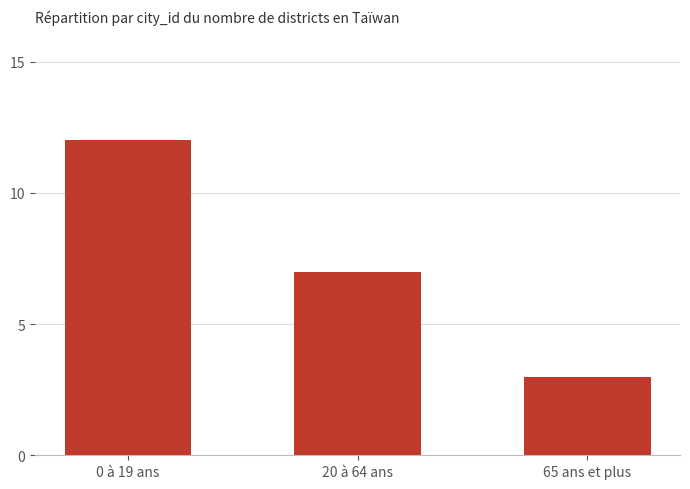

What is the label of the 2nd bar from the right?

20 à 64 ans